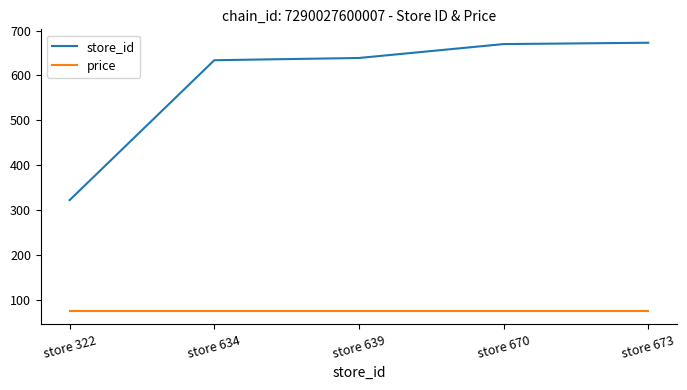

What is the smallest value displayed?

74.9